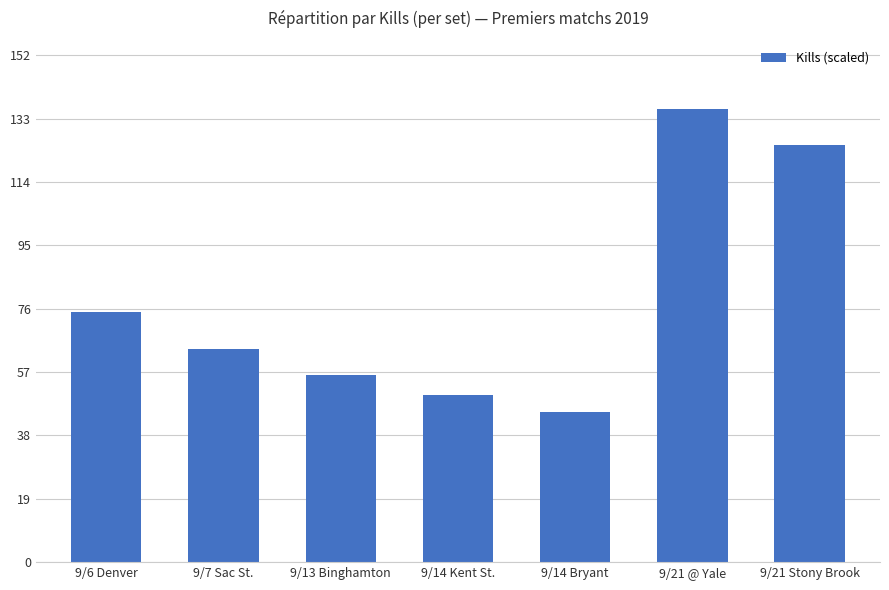

The chart shows a value of 125 at 9/21 Stony Brook. True or false?

True